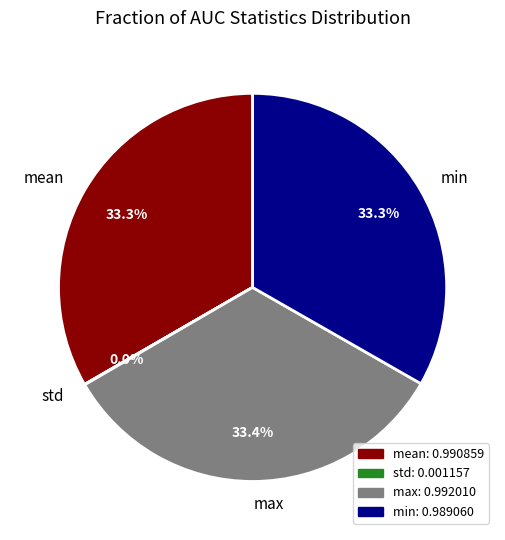

Is there a majority slice in this chart?

No